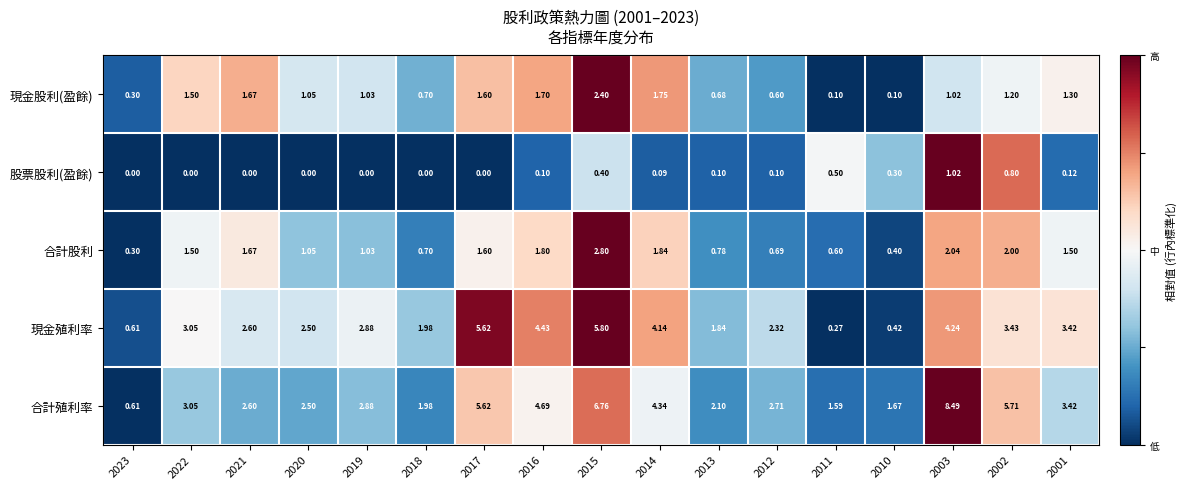

Between 2021 and 2016, which series saw the biggest shift?

合計殖利率